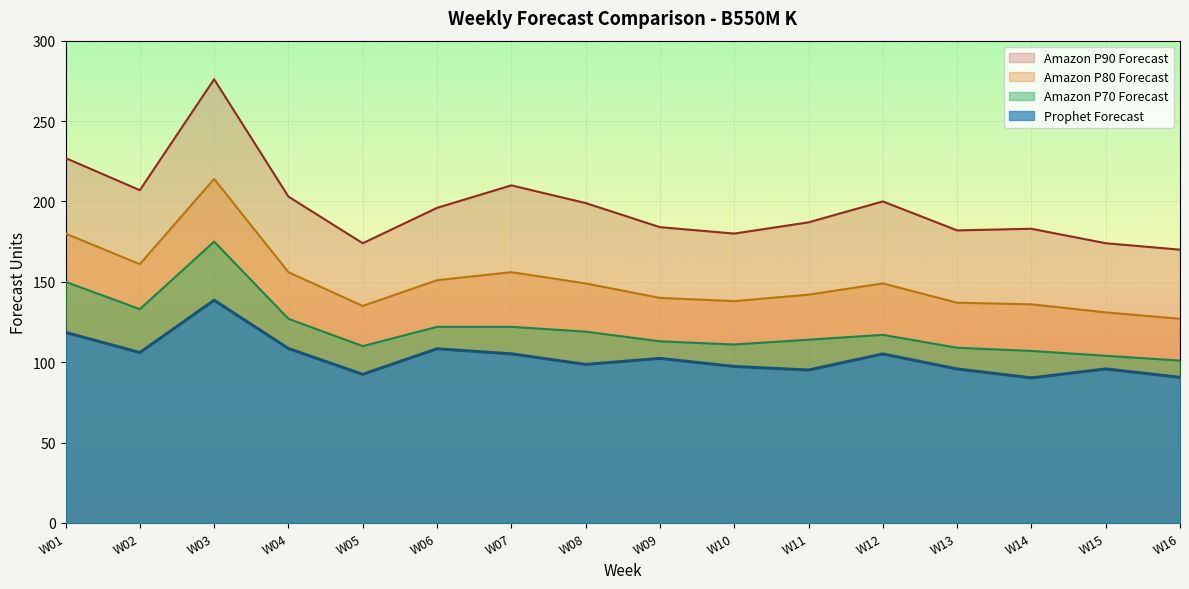

The Amazon P80 Forecast series shows 193.6 at W15. True or false?

False